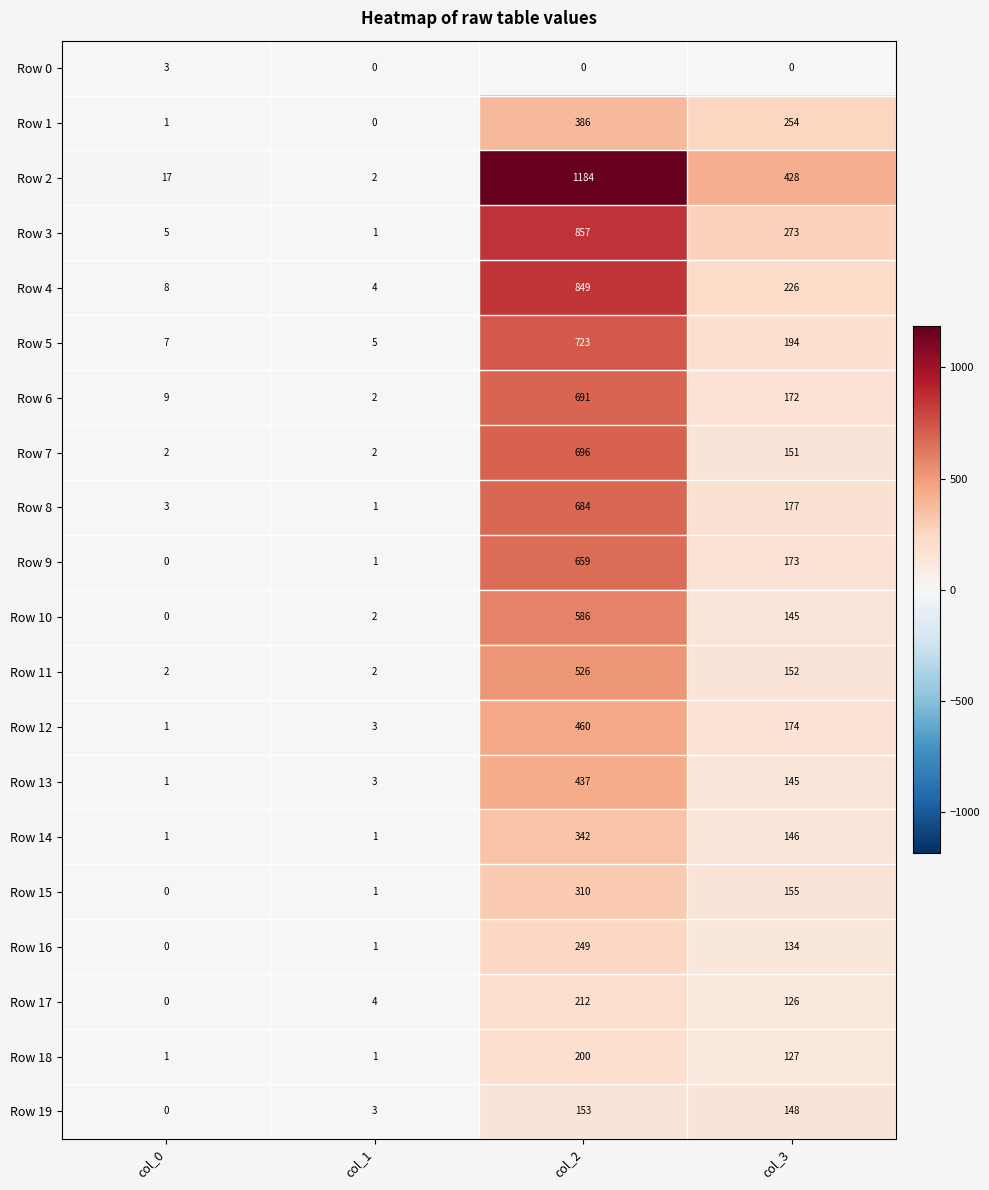

Which series has the largest total across all categories?

Row 2